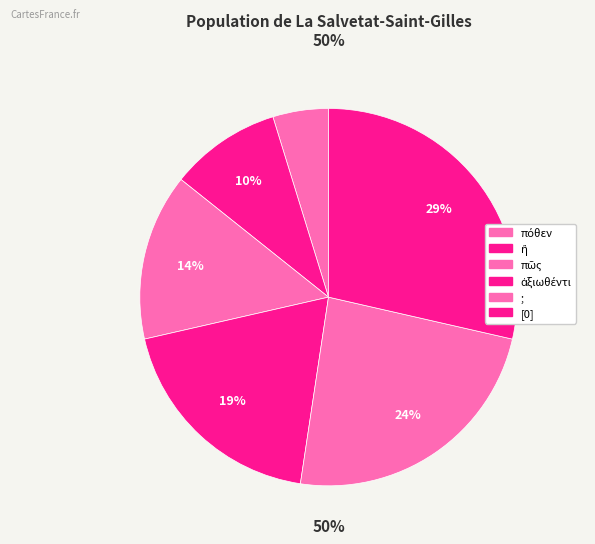

How many slices are in this pie chart?

6